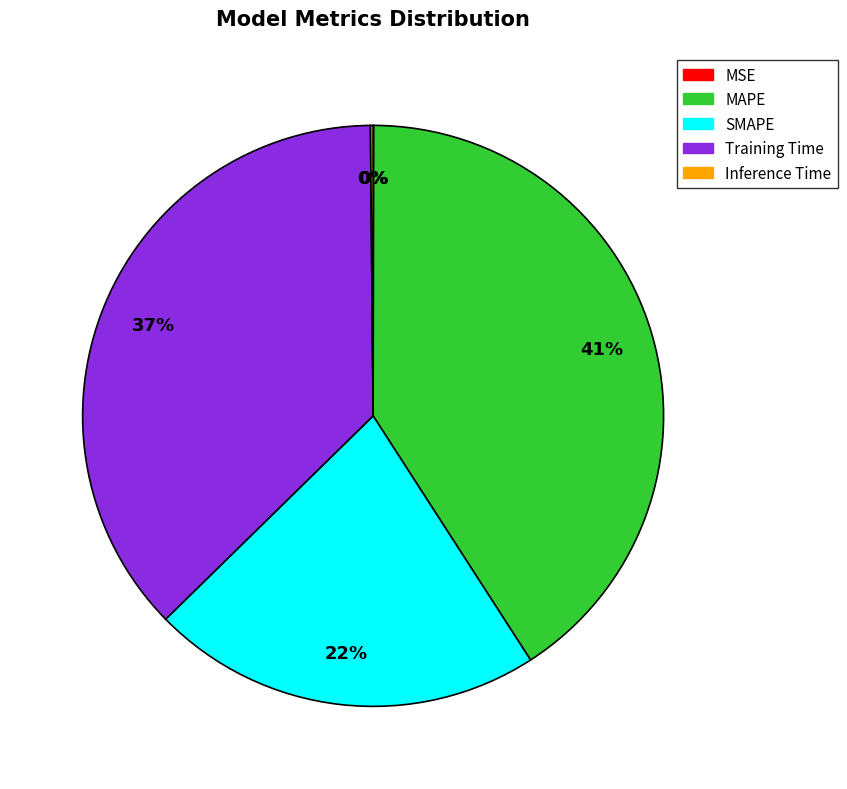

Is it true that Training Time is 29% of the pie?

False